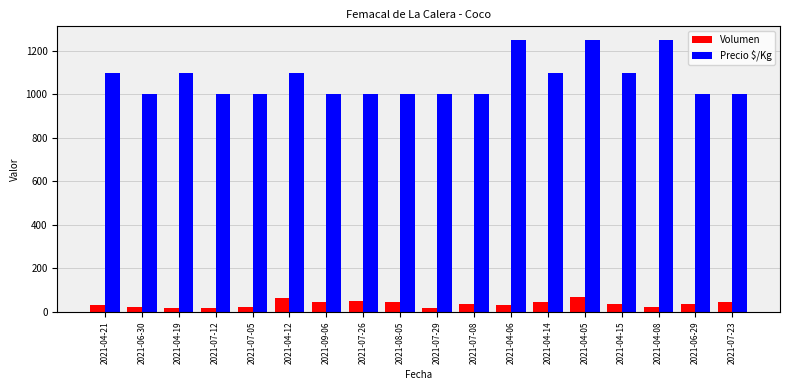

Which series has the widest spread of values?

Precio $/Kg